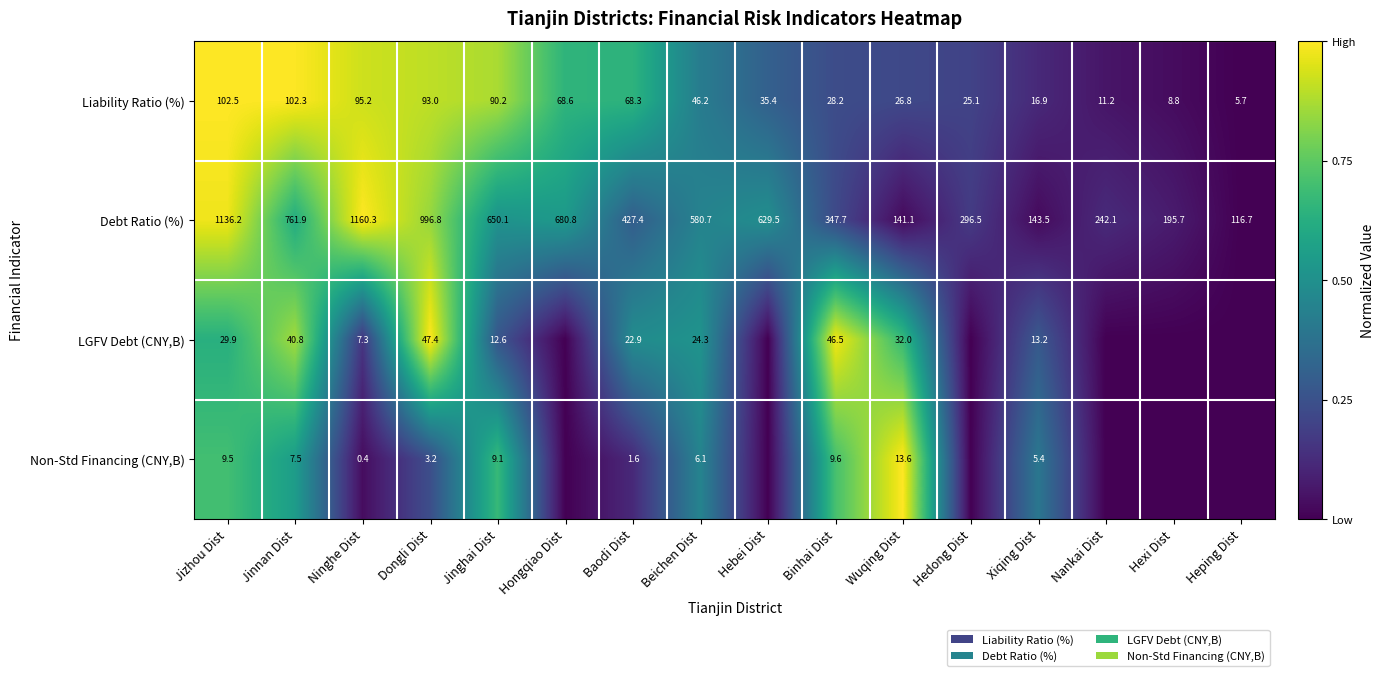

Is the value of Non-Std Financing (CNY,B) at Baodi Dist greater than the value of Debt Ratio (%) at Jizhou Dist?

No